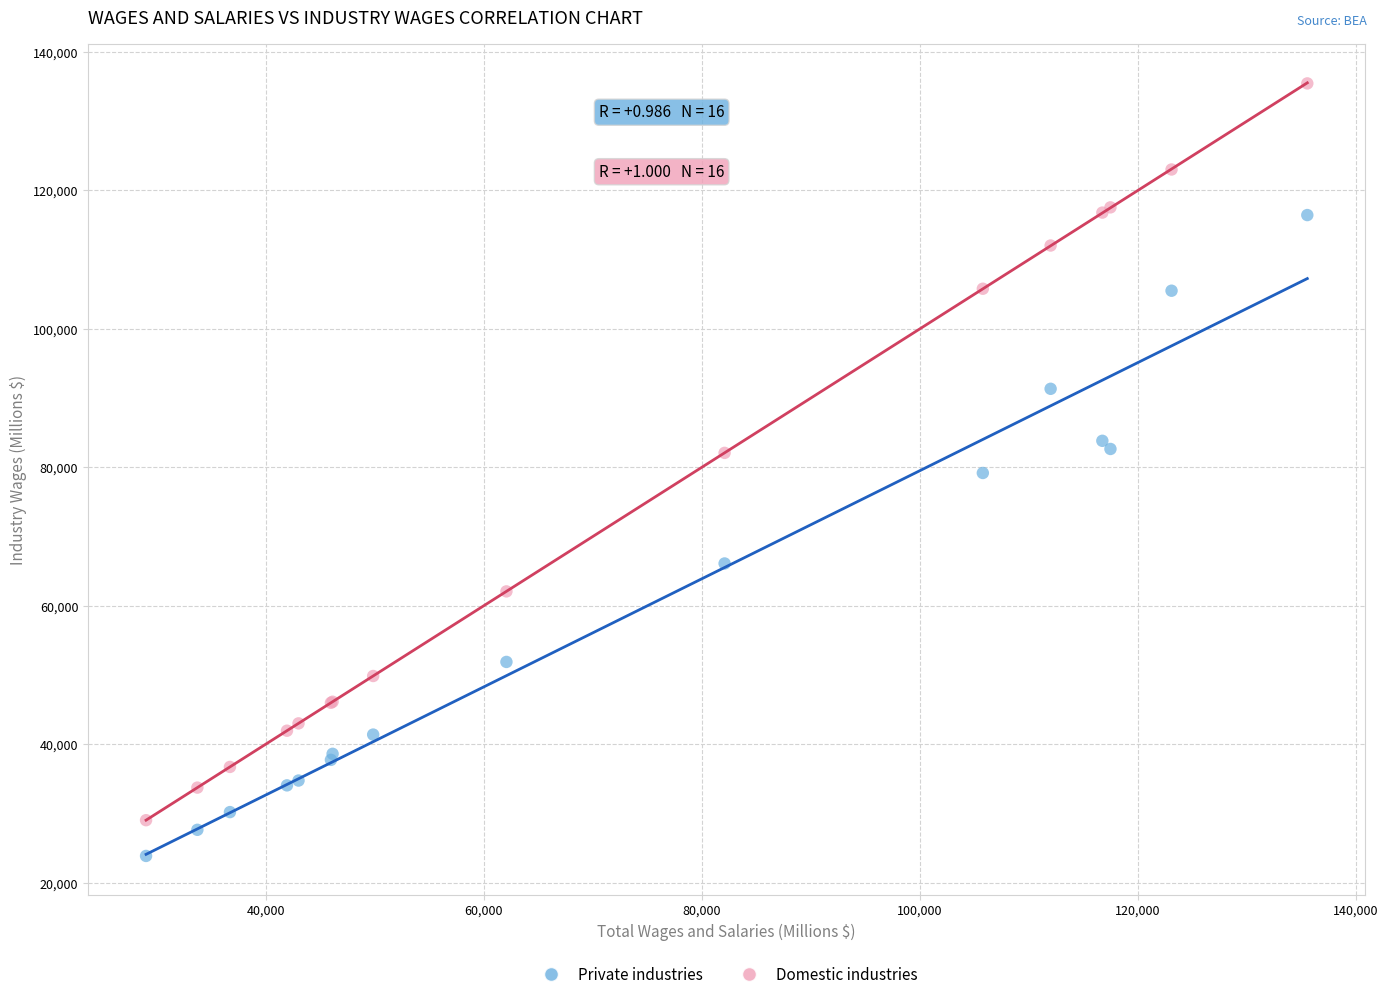

Which series has the widest spread of Y values?

Domestic industries